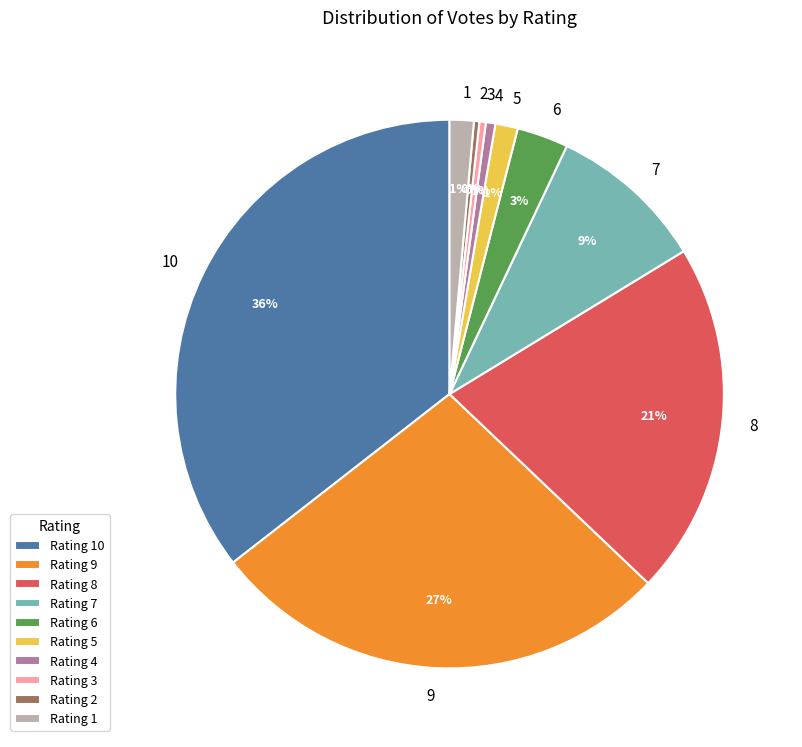

Which has a higher value, 8 or 6?

8